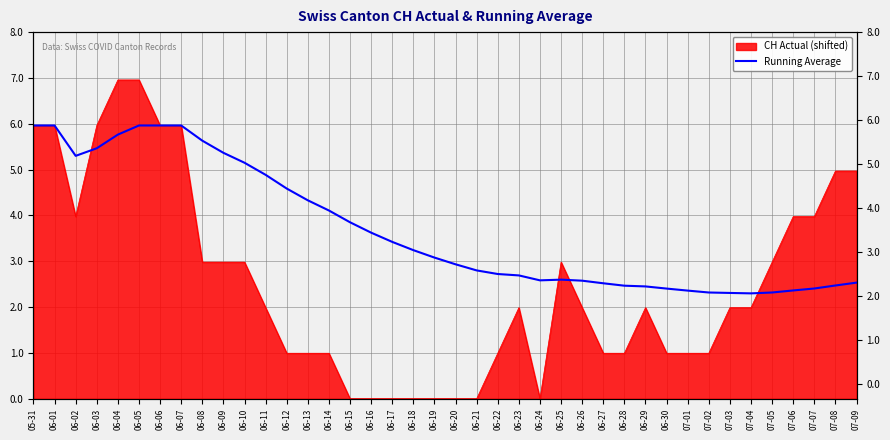

What is the change in value from 06-06 to 06-20?

-3.0